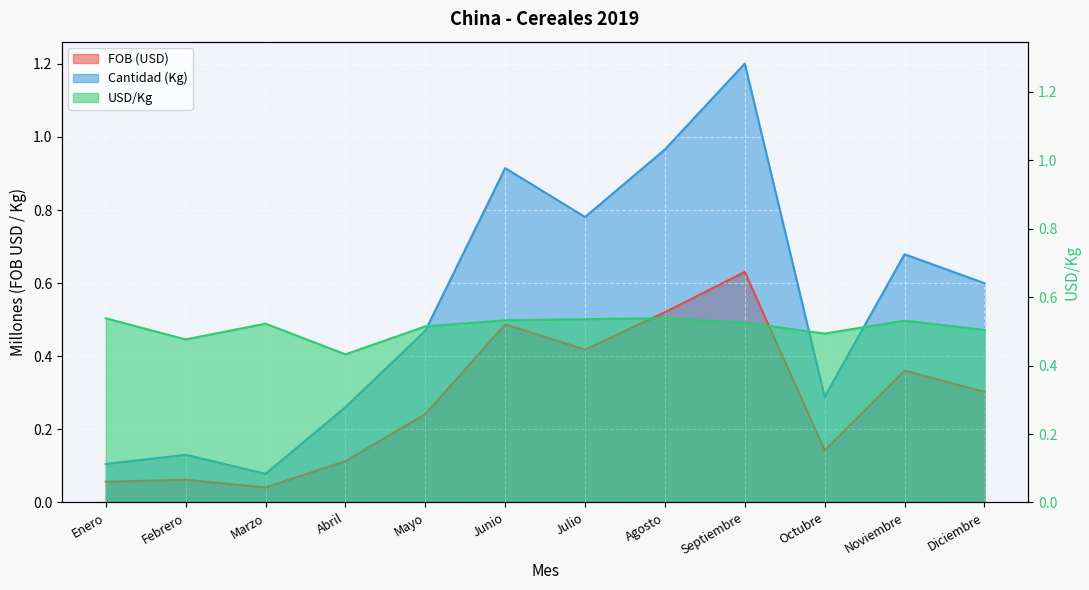

What is the difference between the highest and lowest values at Agosto?

0.4